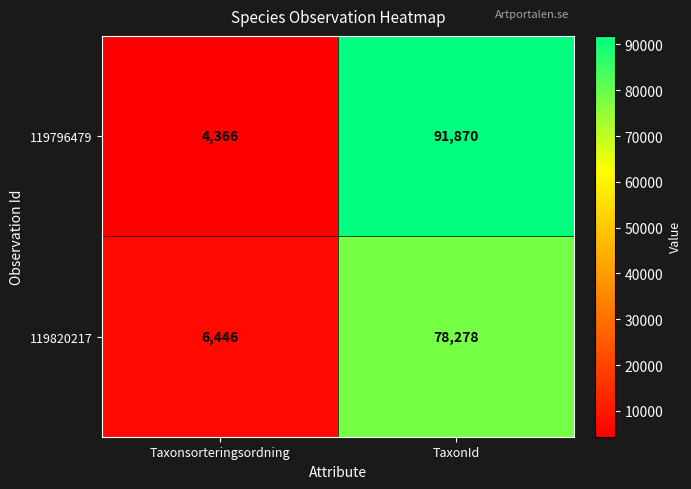

Between Taxonsorteringsordning and TaxonId, which series saw the biggest shift?

119796479